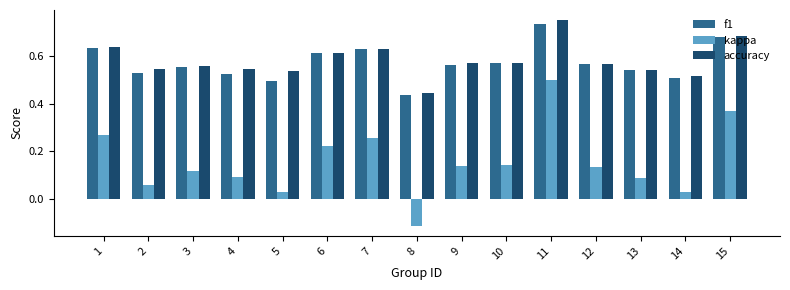

Count the number of data series in this chart.

3